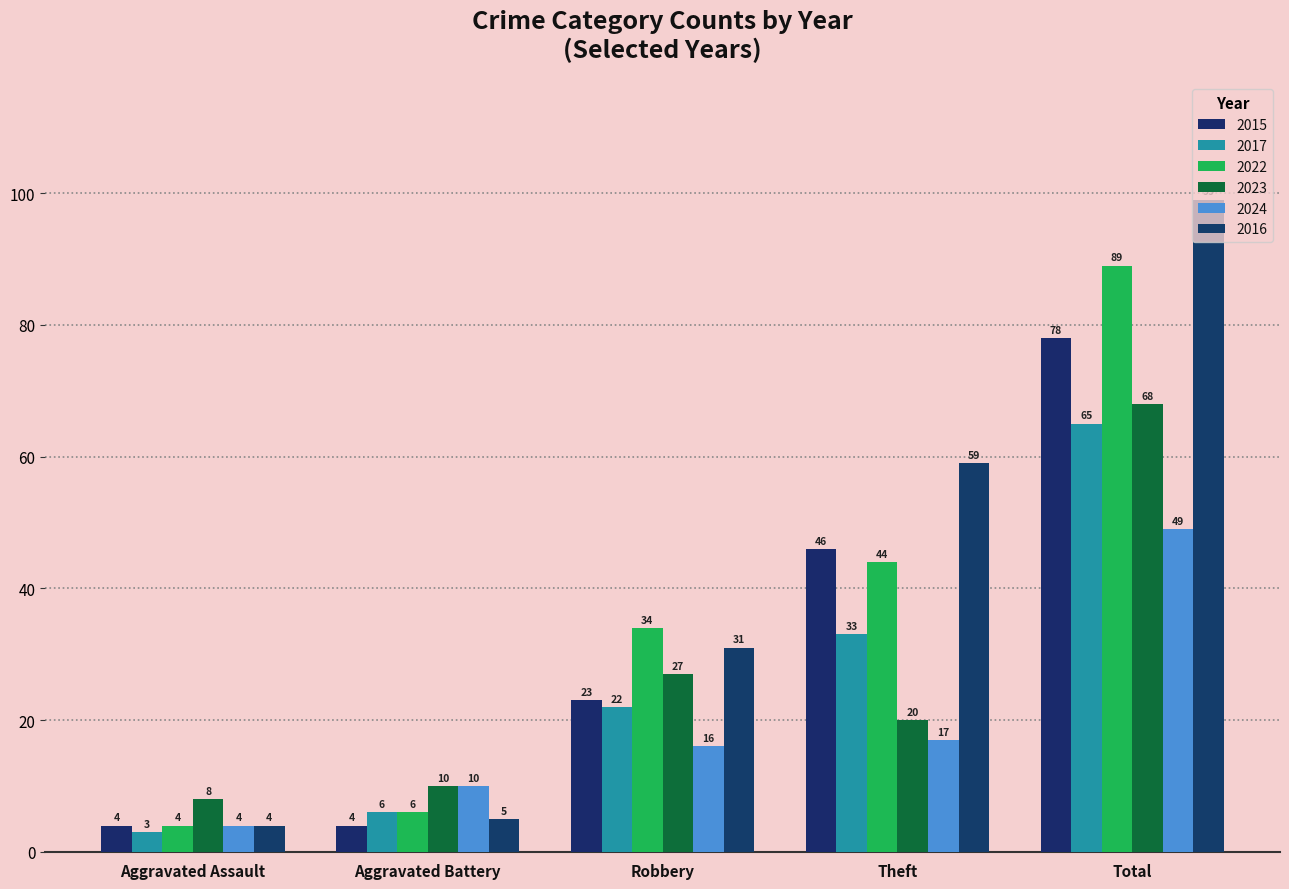

Which label corresponds to the largest value in the chart?

Total